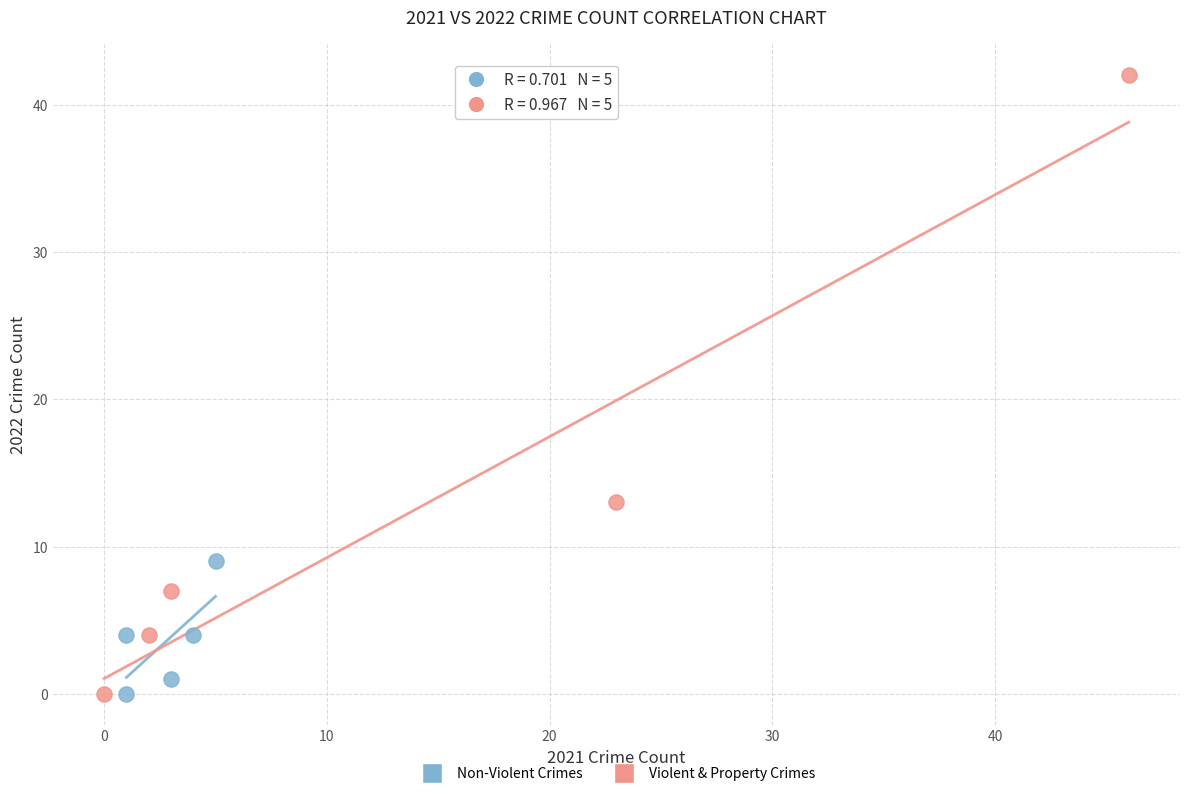

Which series has the widest spread of Y values?

Violent & Property Crimes